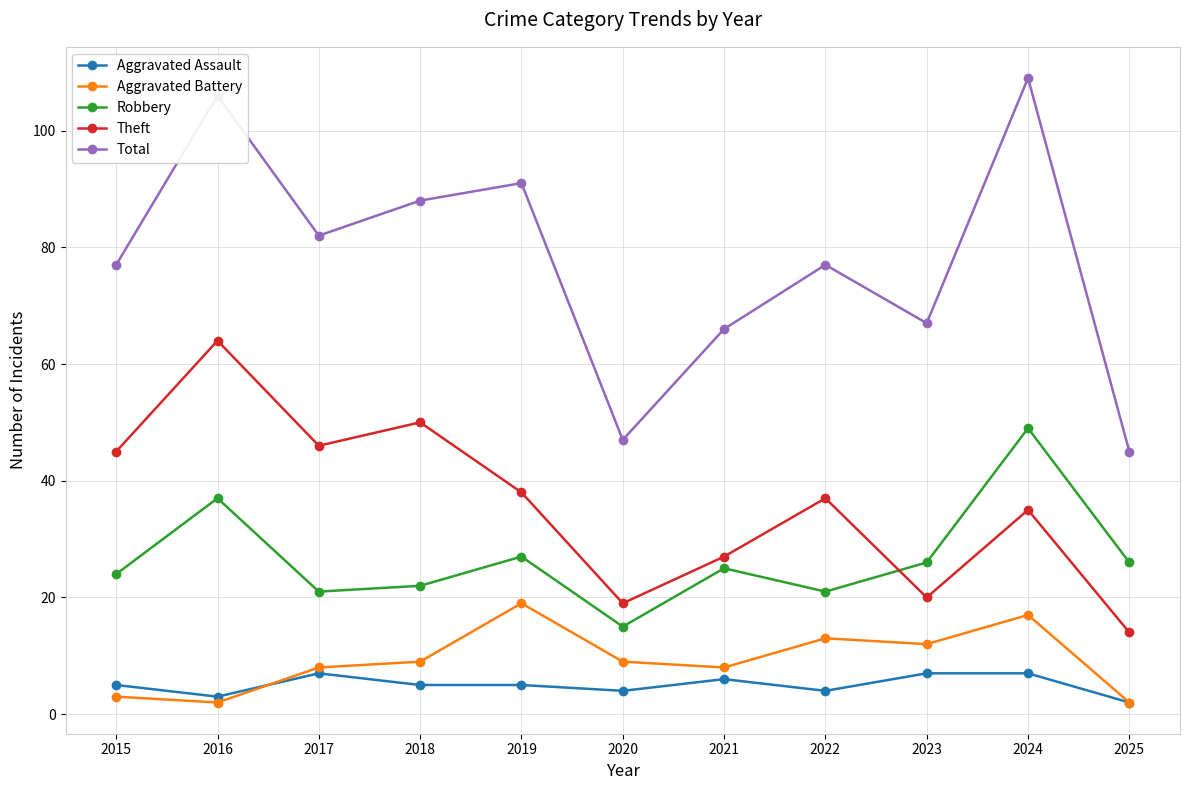

Reading right to left, what are all the values shown in this chart?

Aggravated Assault: 2	7	7	4	6	4	5	5	7	3	5
Aggravated Battery: 2	17	12	13	8	9	19	9	8	2	3
Robbery: 26	49	26	21	25	15	27	22	21	37	24
Theft: 14	35	20	37	27	19	38	50	46	64	45
Total: 45	109	67	77	66	47	91	88	82	106	77